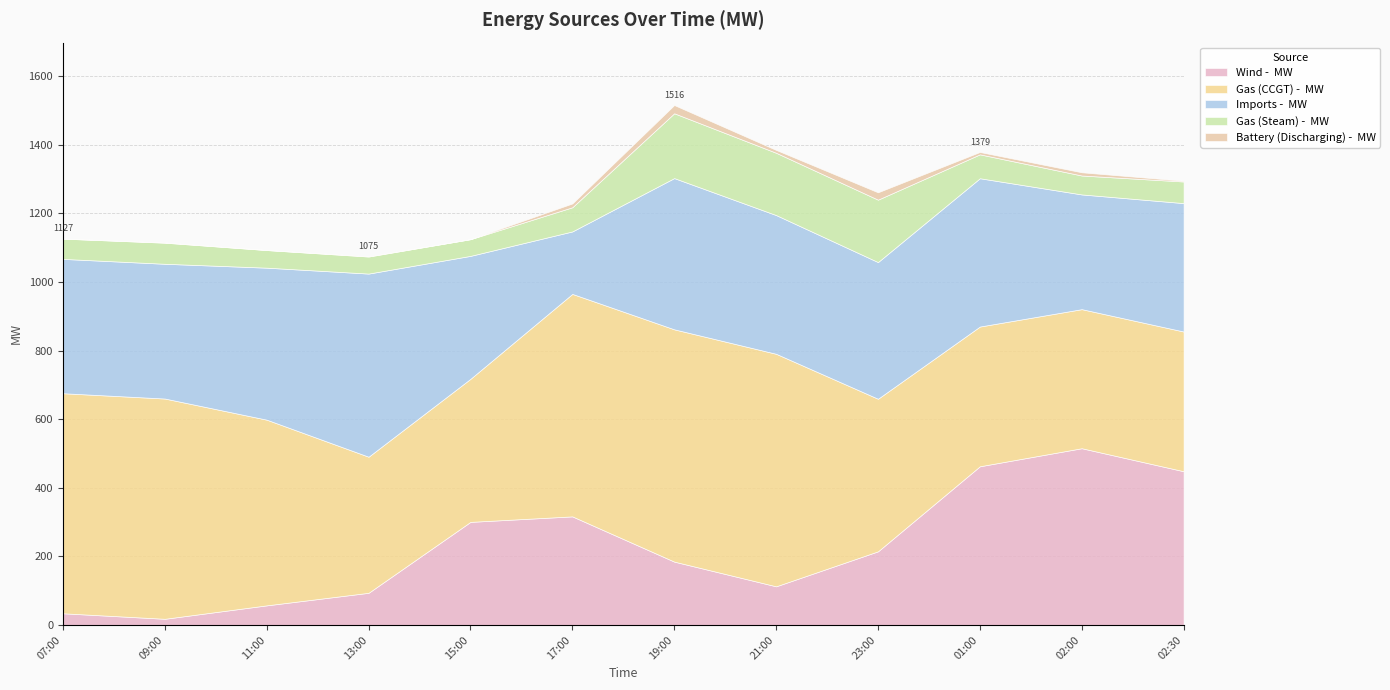

Reading right to left, list all the values displayed in this chart.

Wind -  MW: 2022-05-28 02:30=448.5	2022-05-28 02:00=515.5	2022-05-28 01:00=462.9	2022-05-27 23:00=214.9	2022-05-27 21:00=112.9	2022-05-27 19:00=184.9	2022-05-27 17:00=316.8	2022-05-27 15:00=300.8	2022-05-27 13:00=94.0	2022-05-27 11:00=57.4	2022-05-27 09:00=18.2	2022-05-27 07:00=34.3
Gas (CCGT) -  MW: 2022-05-28 02:30=407.4	2022-05-28 02:00=405.5	2022-05-28 01:00=407.4	2022-05-27 23:00=444.9	2022-05-27 21:00=678.0	2022-05-27 19:00=677.3	2022-05-27 17:00=648.7	2022-05-27 15:00=417.2	2022-05-27 13:00=396.8	2022-05-27 11:00=541.5	2022-05-27 09:00=642.3	2022-05-27 07:00=641.7
Imports -  MW: 2022-05-28 02:30=374.4	2022-05-28 02:00=334.5	2022-05-28 01:00=432.4	2022-05-27 23:00=398.6	2022-05-27 21:00=404.5	2022-05-27 19:00=441.0	2022-05-27 17:00=182.2	2022-05-27 15:00=358.5	2022-05-27 13:00=534.0	2022-05-27 11:00=443.2	2022-05-27 09:00=392.9	2022-05-27 07:00=391.7
Gas (Steam) -  MW: 2022-05-28 02:30=63.0	2022-05-28 02:00=55.2	2022-05-28 01:00=69.7	2022-05-27 23:00=182.0	2022-05-27 21:00=181.7	2022-05-27 19:00=189.0	2022-05-27 17:00=70.5	2022-05-27 15:00=48.7	2022-05-27 13:00=49.7	2022-05-27 11:00=51.3	2022-05-27 09:00=61.5	2022-05-27 07:00=59.0
Battery (Discharging) -  MW: 2022-05-28 02:30=2.2	2022-05-28 02:00=9.4	2022-05-28 01:00=6.9	2022-05-27 23:00=21.5	2022-05-27 21:00=8.3	2022-05-27 19:00=24.1	2022-05-27 17:00=11.1	2022-05-27 15:00=0.1	2022-05-27 13:00=1.0	2022-05-27 11:00=0.3	2022-05-27 09:00=0.8	2022-05-27 07:00=0.4